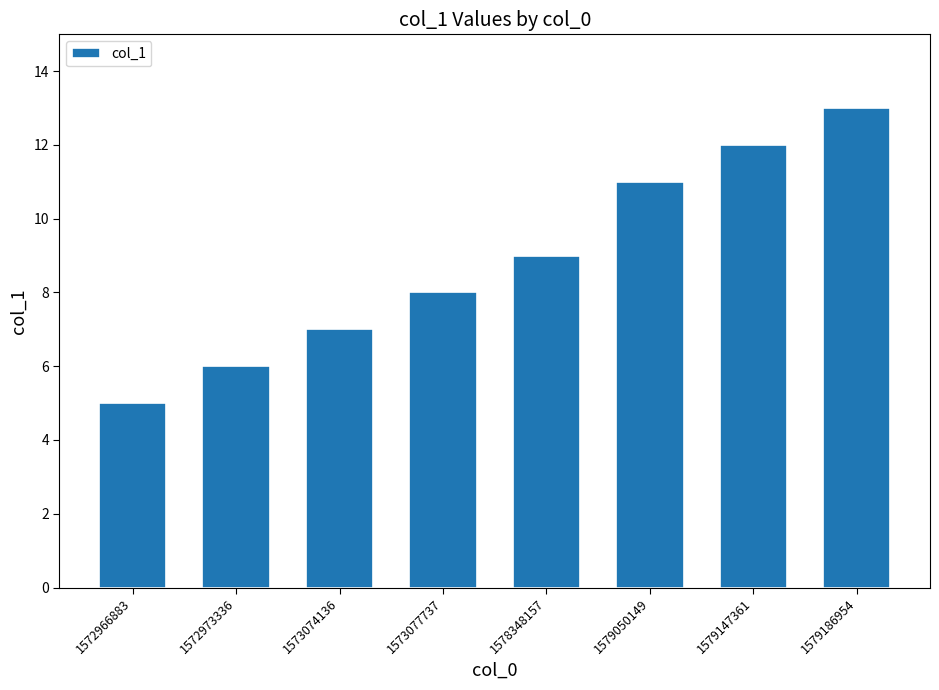

Reading left to right, list all the values displayed in this chart.

5	6	7	8	9	11	12	13